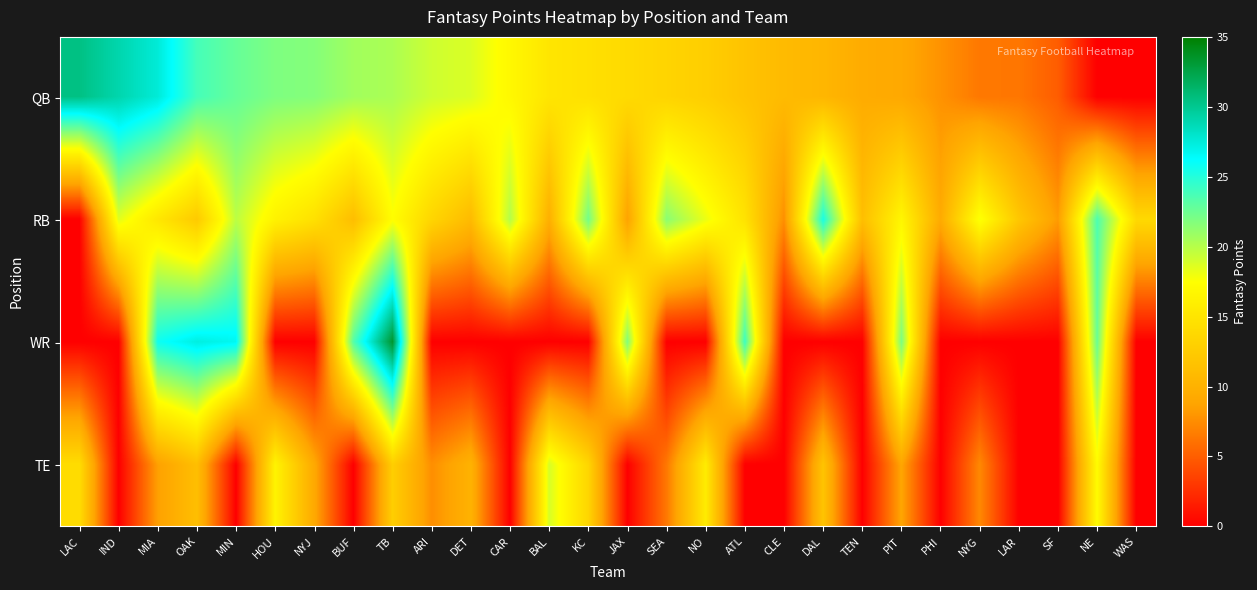

What is the maximum value shown in the chart?

33.4